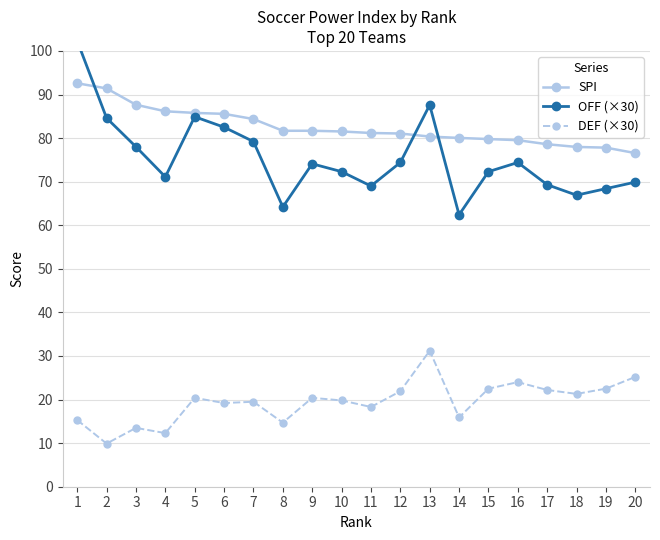

What are all the series names shown in the legend?

SPI, OFF (×30), DEF (×30)